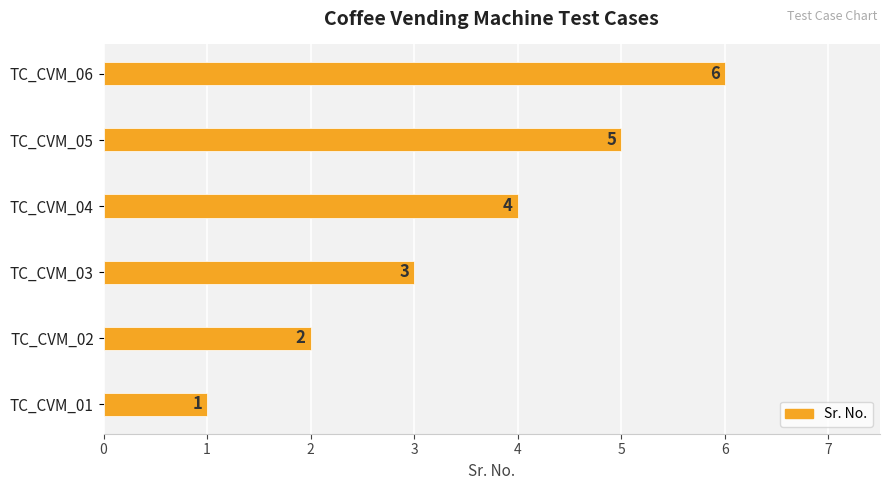

Rank the categories by value from lowest to highest.

TC_CVM_01, TC_CVM_02, TC_CVM_03, TC_CVM_04, TC_CVM_05, TC_CVM_06